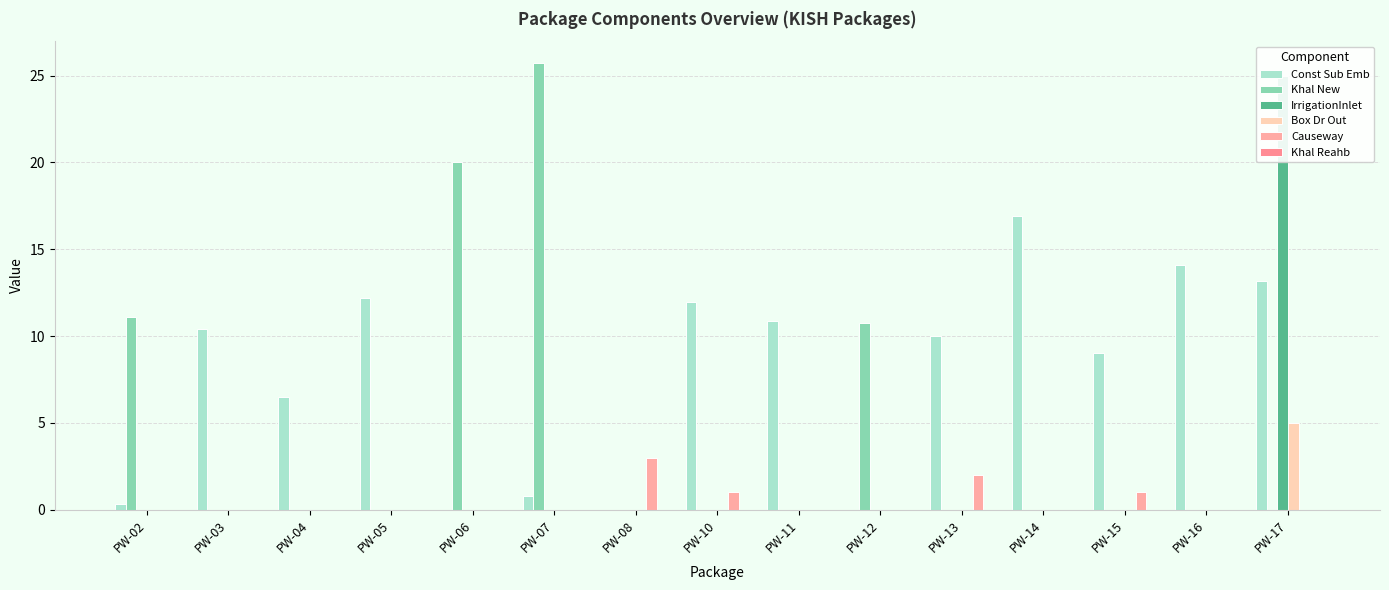

What is the difference between the highest and lowest values at PW-13?

10.0